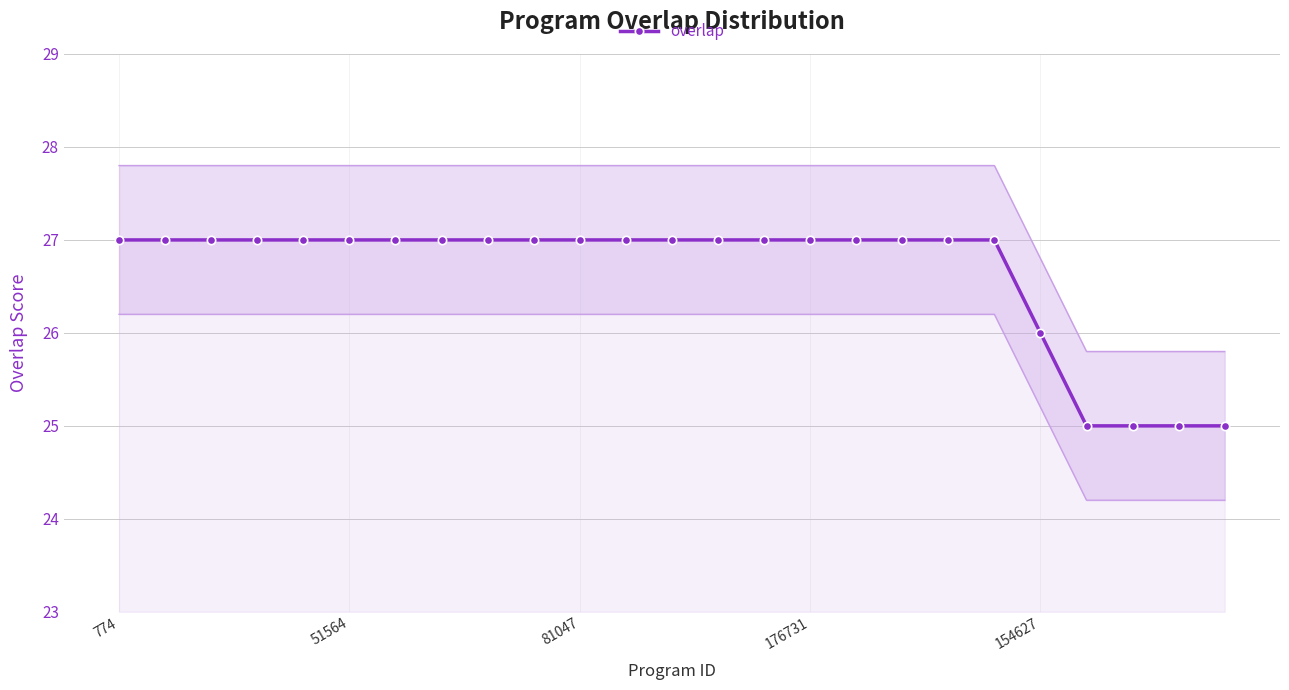

What is the sum of the values at 774 and 12?

54